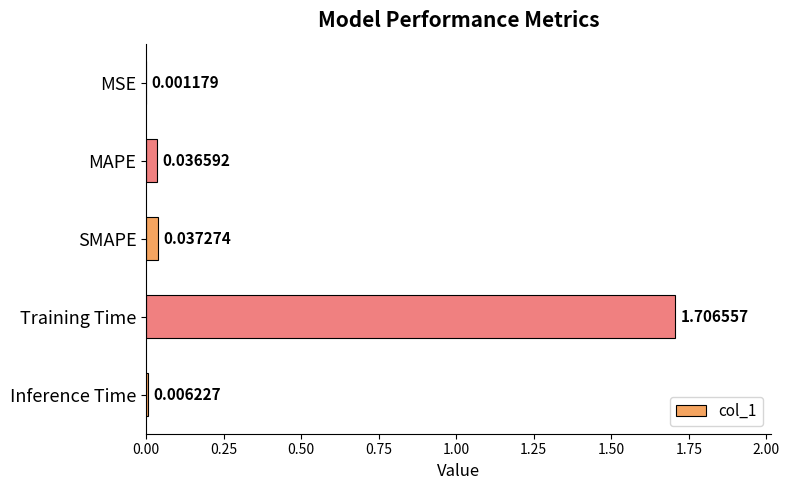

Between SMAPE and Inference Time, which is larger?

SMAPE